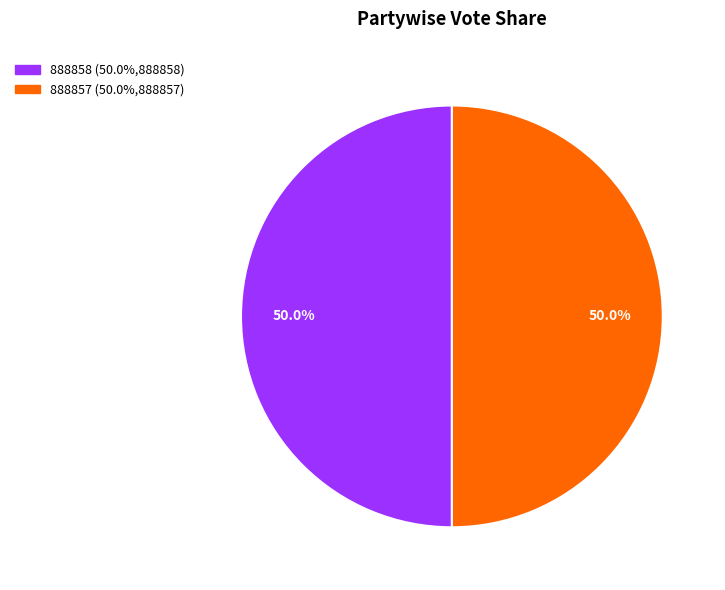

Is it true that 888858 is 43% of the pie?

False